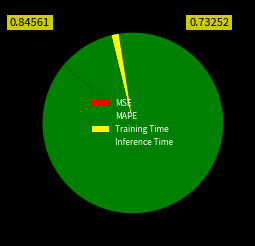

Rank the categories by value from lowest to highest.

MSE, Training Time, Inference Time, MAPE